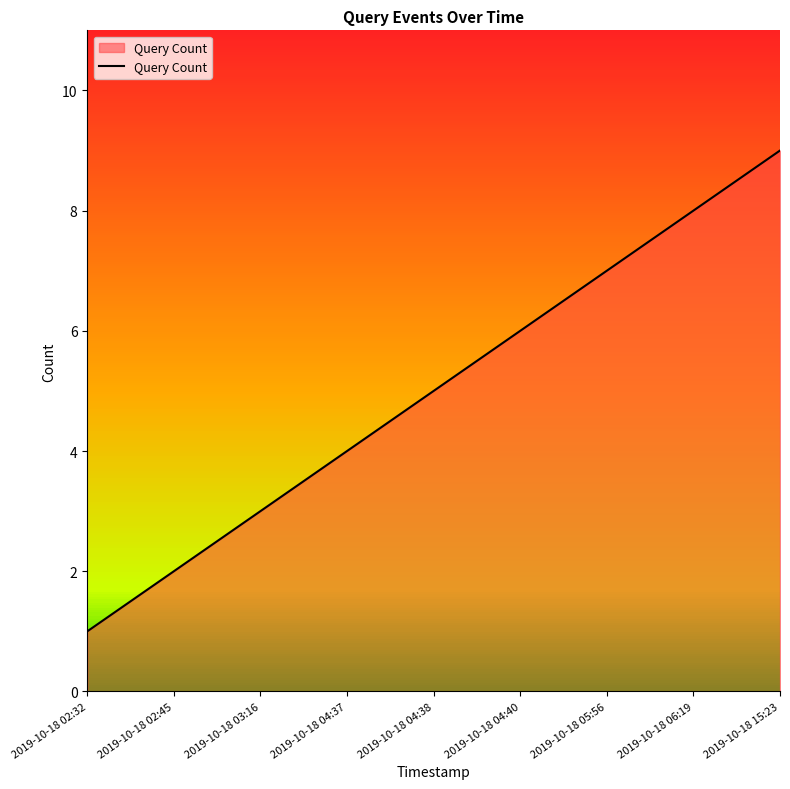

What position from the right is 2019-10-18 04:37?

6